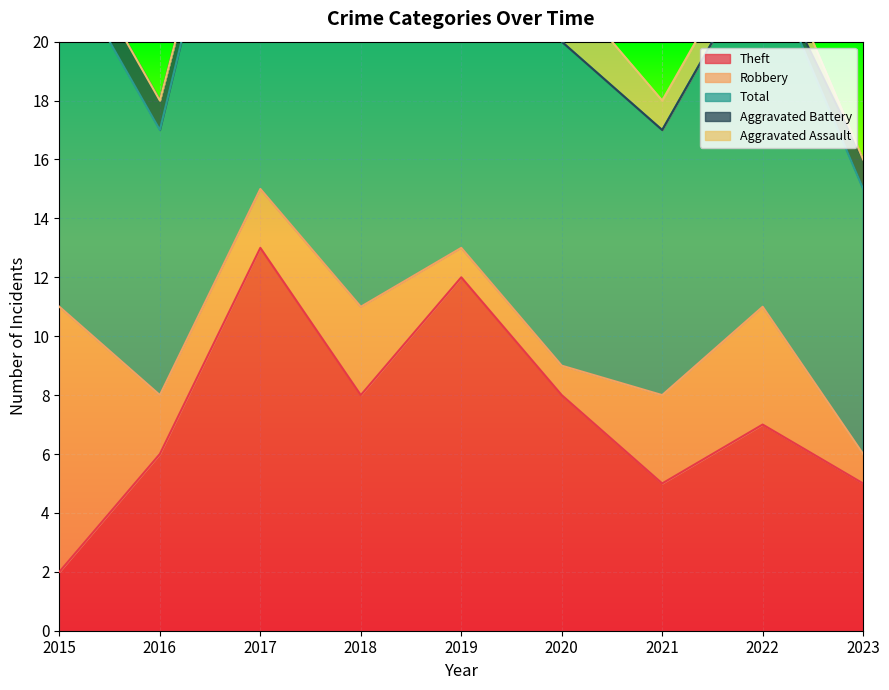

At how many categories does at least one series exceed 8?

9